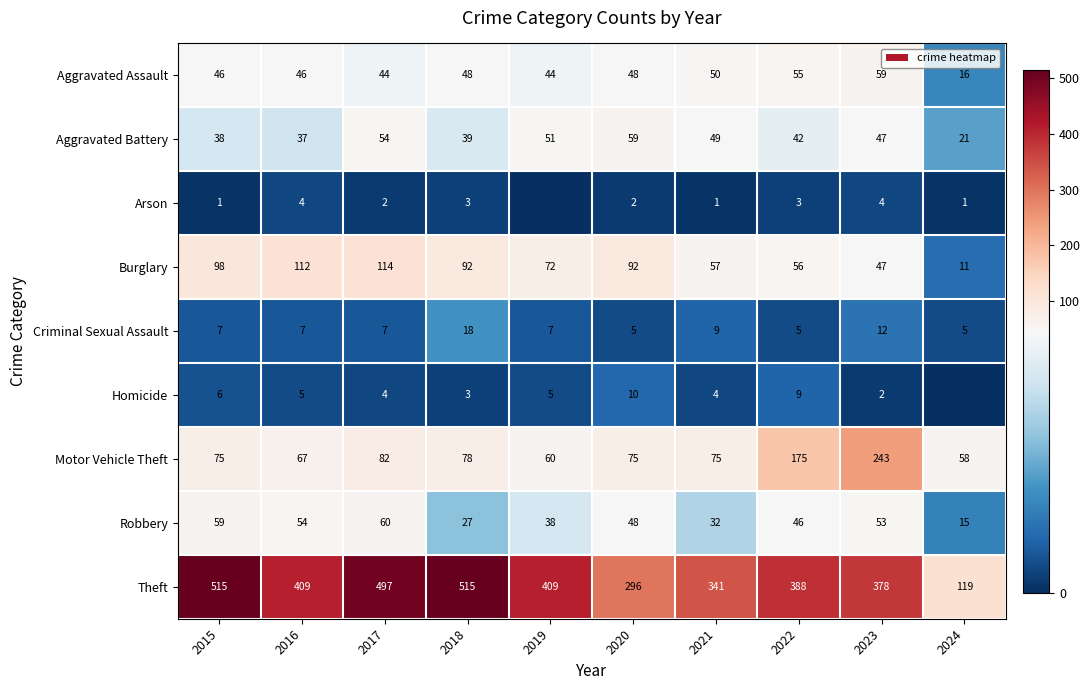

What is the total value across all series at 2020?

635